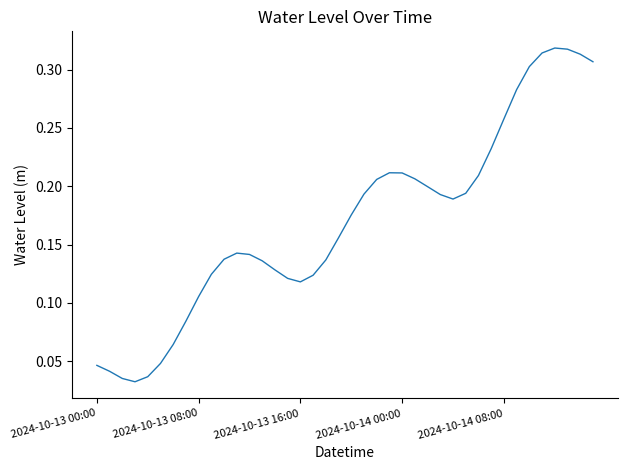

The chart shows a value of 0.2 at 2024-10-13 16:00. True or false?

False